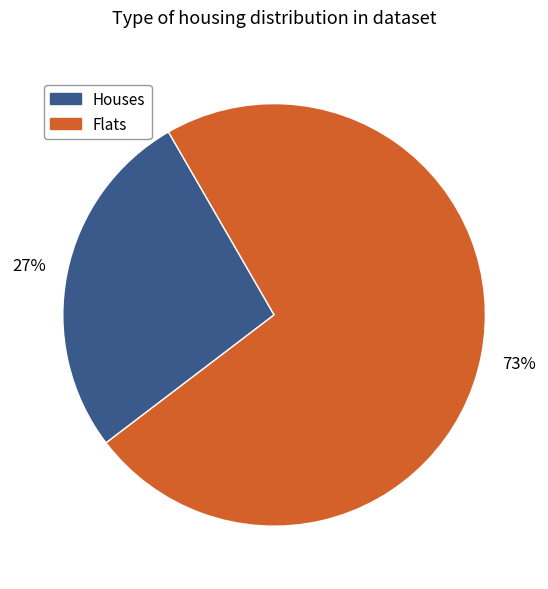

Is there a majority slice in this chart?

Yes